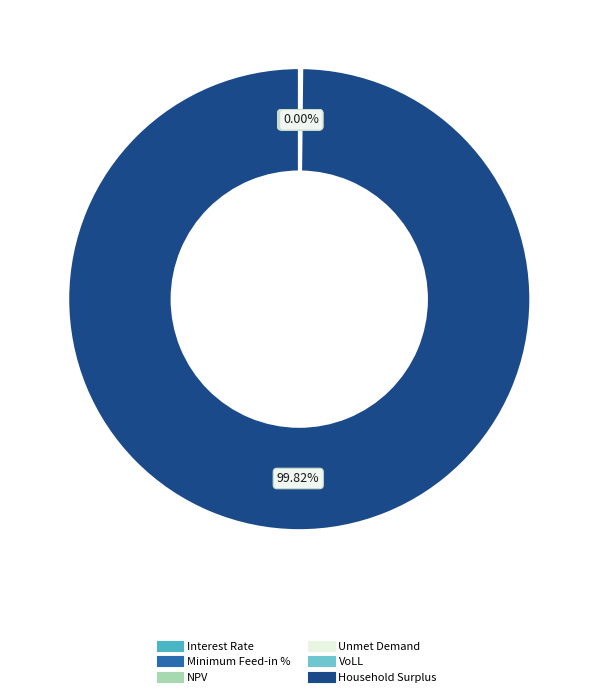

True or false: Household Surplus accounts for 99% of the total.

False